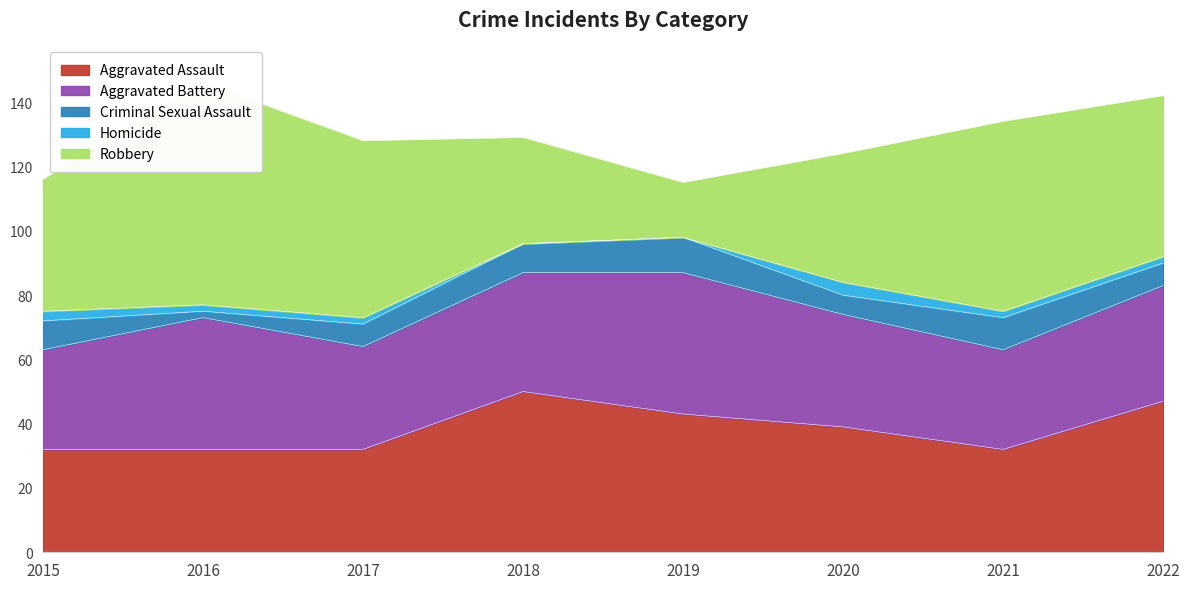

Where do Aggravated Assault and Aggravated Battery first cross each other?

2015 and 2016